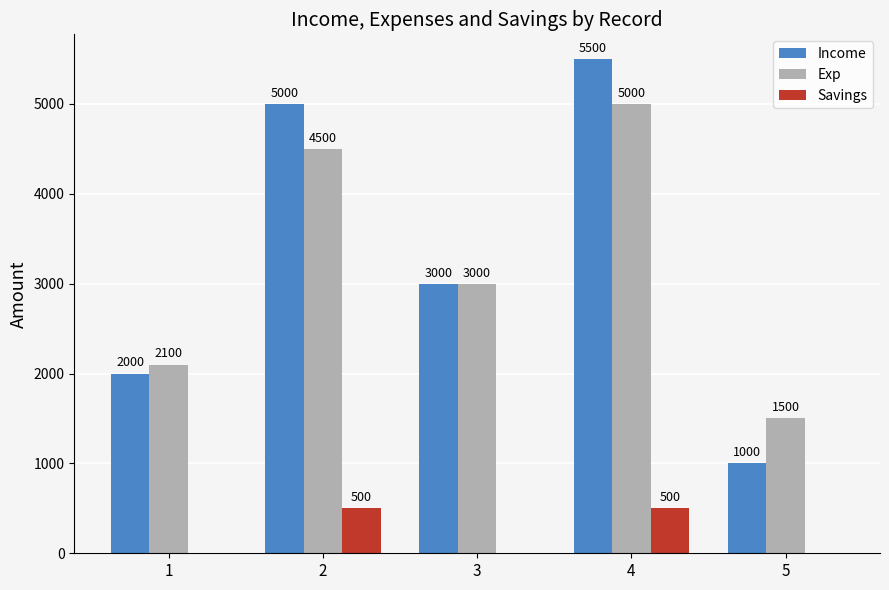

Reading right to left, extract all data points from this chart.

Income: 5=1000	4=5500	3=3000	2=5000	1=2000
Exp: 5=1500	4=5000	3=3000	2=4500	1=2100
Savings: 5=0	4=500	3=0	2=500	1=0